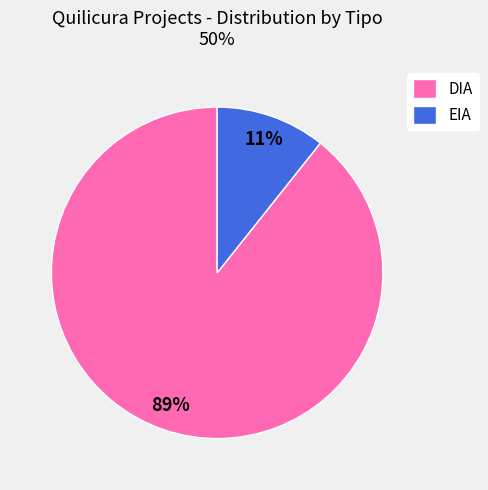

What is the smallest slice in the pie chart?

EIA